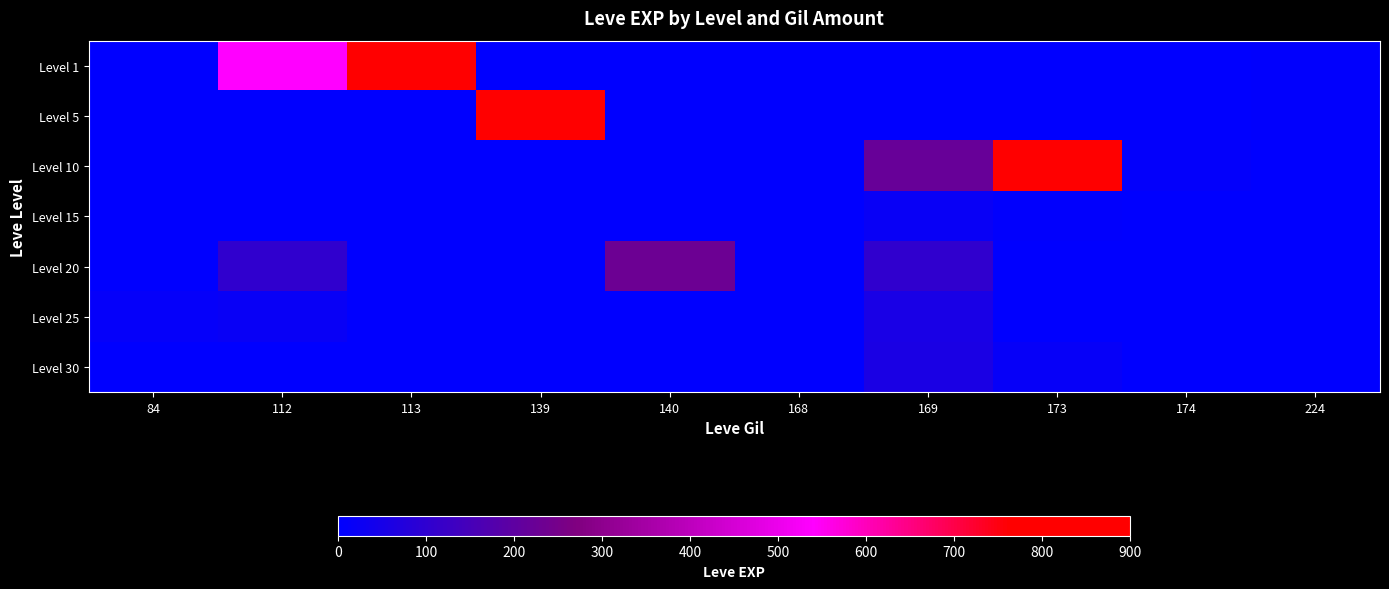

What is the total value across all series at 113?

900